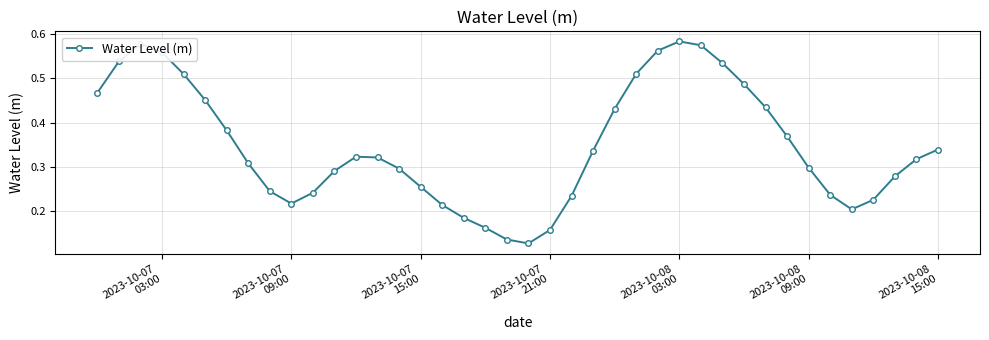

What is the sum of all values?

13.9